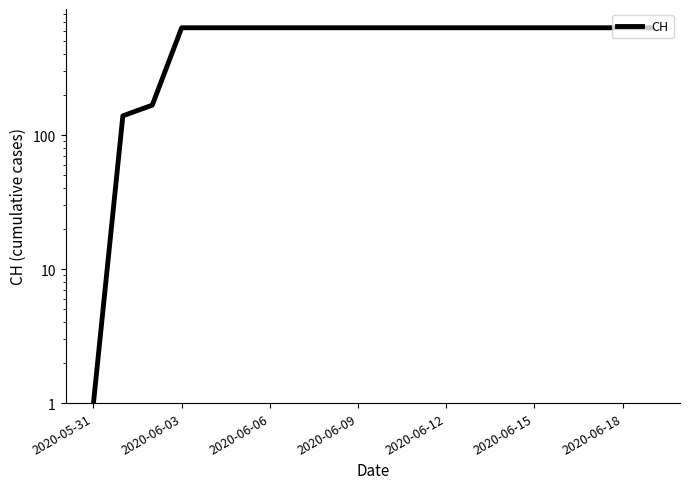

Reading left to right, list all the values displayed in this chart.

1	139	167	631	631	631	631	631	631	631	631	631	631	631	631	631	631	631	631	631